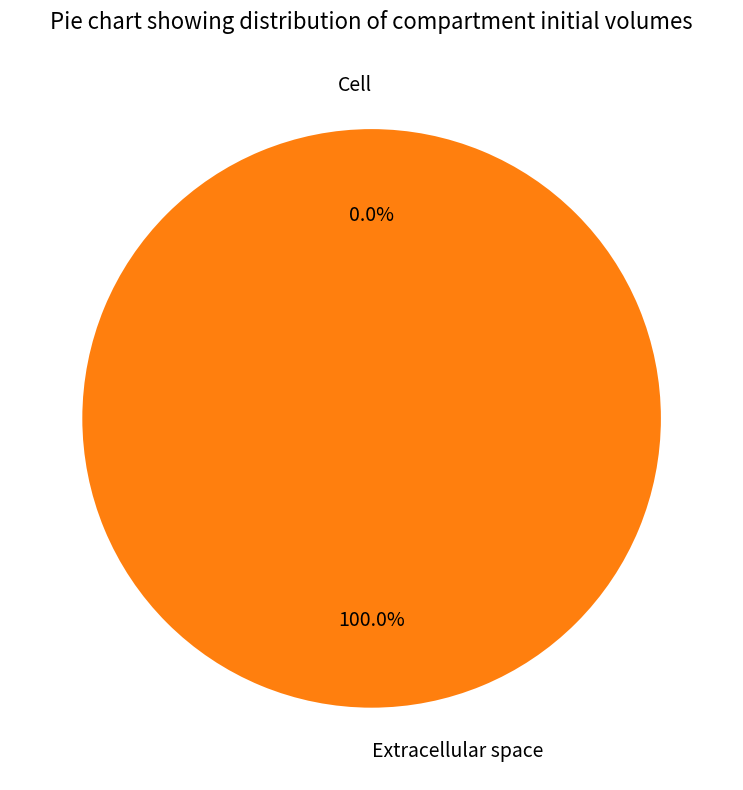

True or false: Extracellular space accounts for 99% of the total.

False